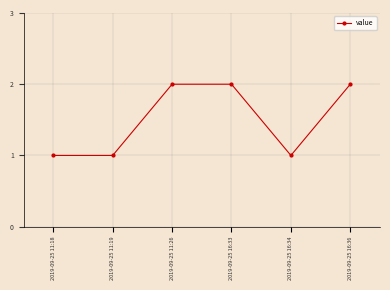

Is it true that the value at 2019-09-25 11:18 is 1?

True